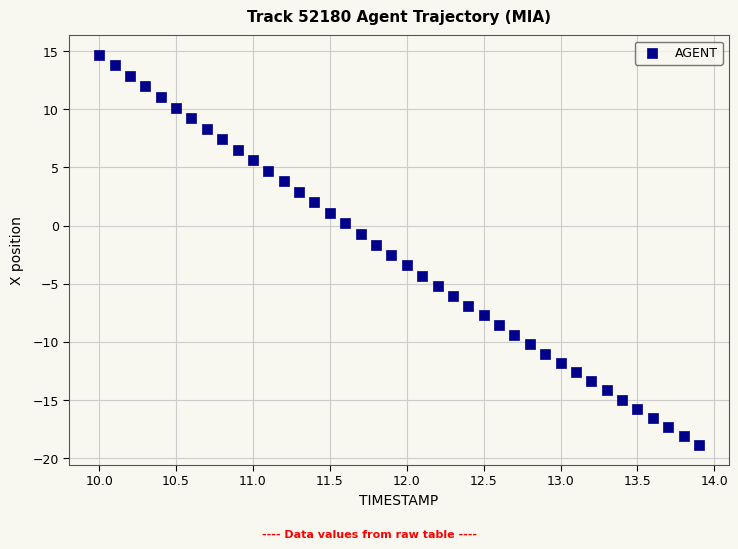

What is the range of Y values (max minus min)?

33.5